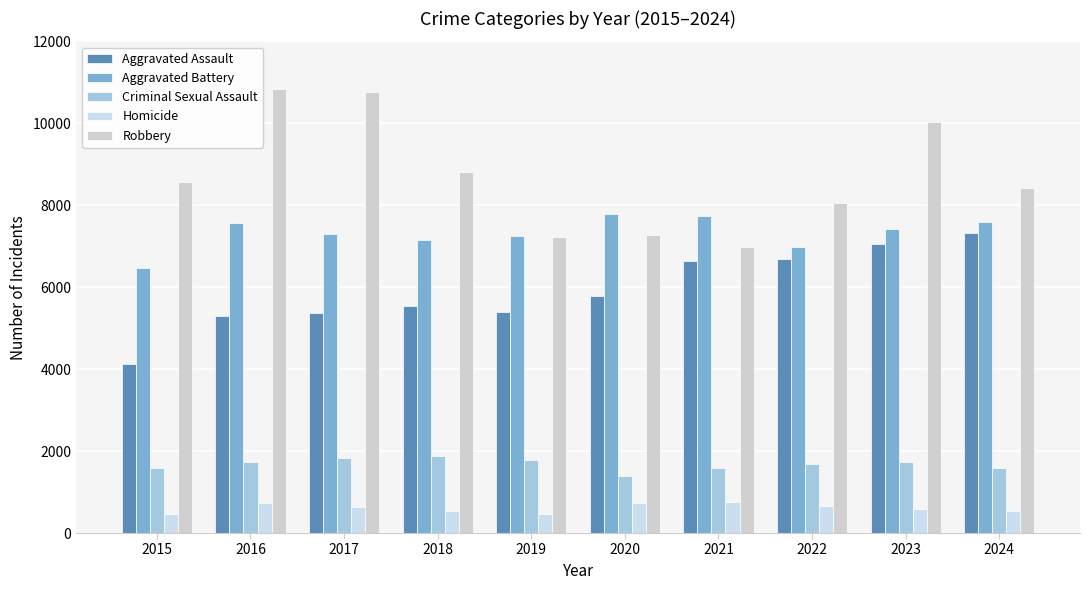

What is the difference between the maximum and minimum values in the Homicide series?

287